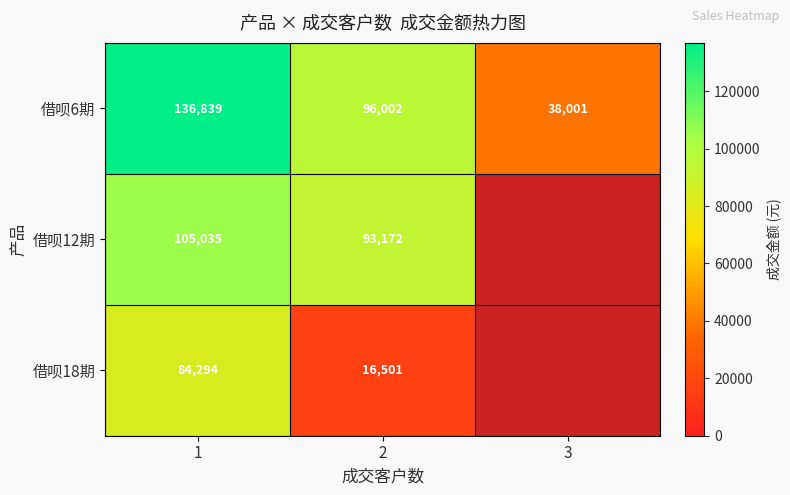

Which has a higher value, 2 or 3?

2